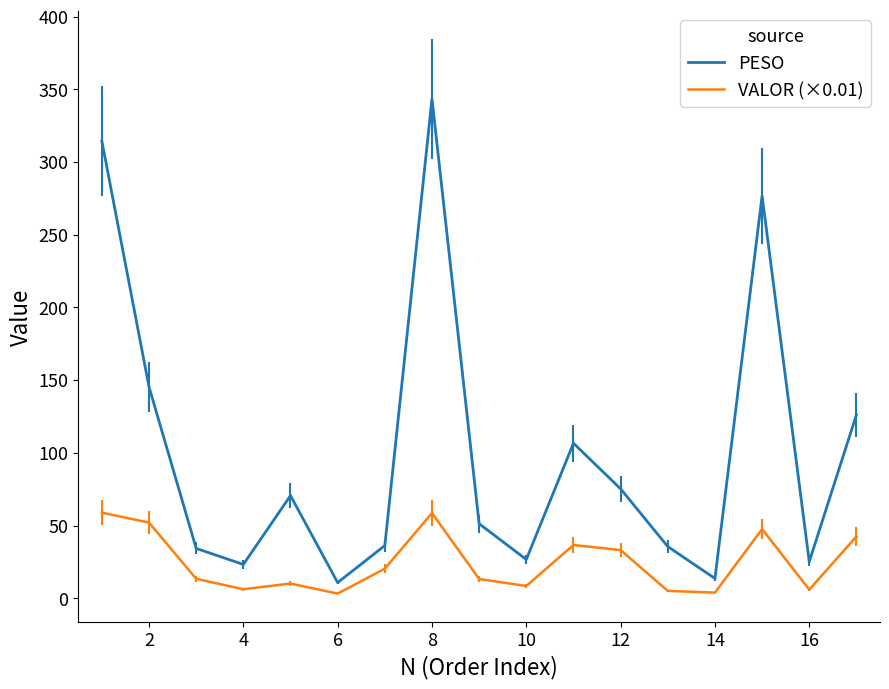

How many values in the VALOR (×0.01) series exceed 13?

10